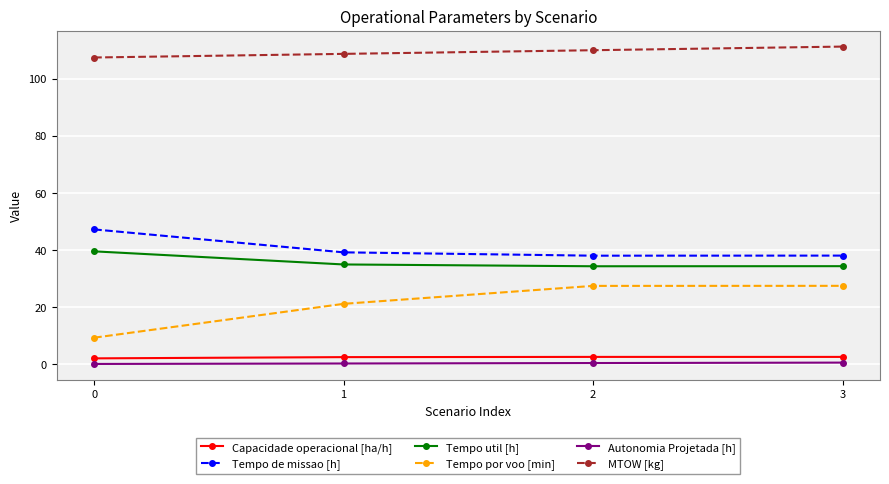

True or false: Tempo por voo [min] and MTOW [kg] cross at least once.

False